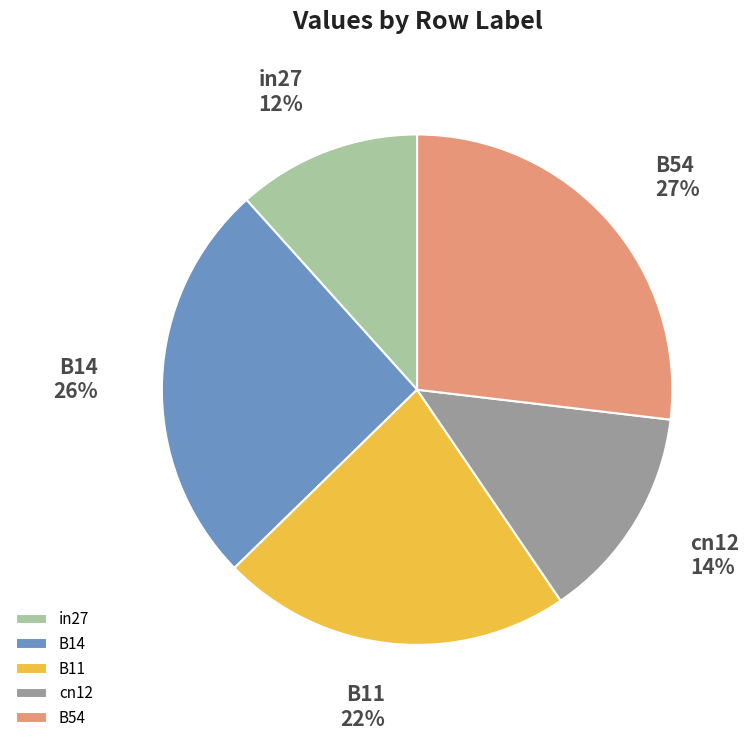

Count the number of slices in the pie.

5